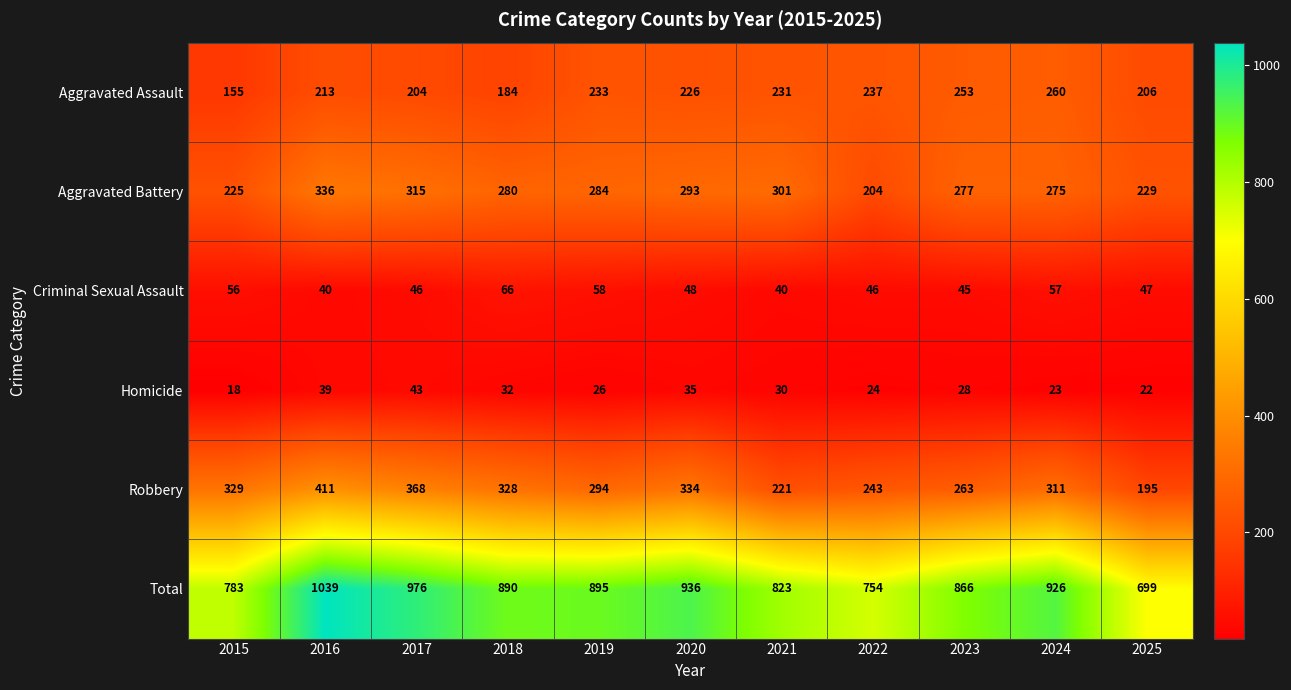

Where is Aggravated Assault nearest to the value 207?

2025